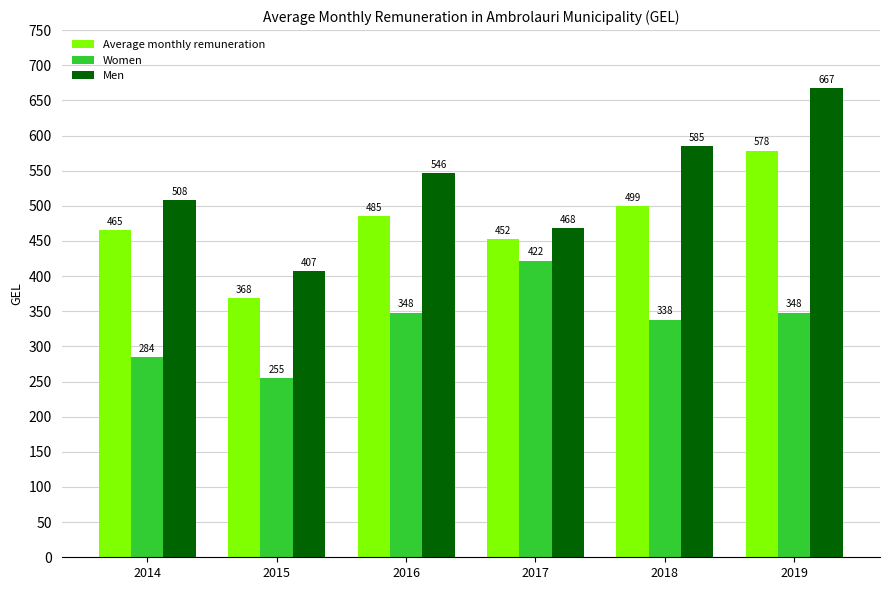

What is the approximate value of Average monthly remuneration at 2014?

465.1